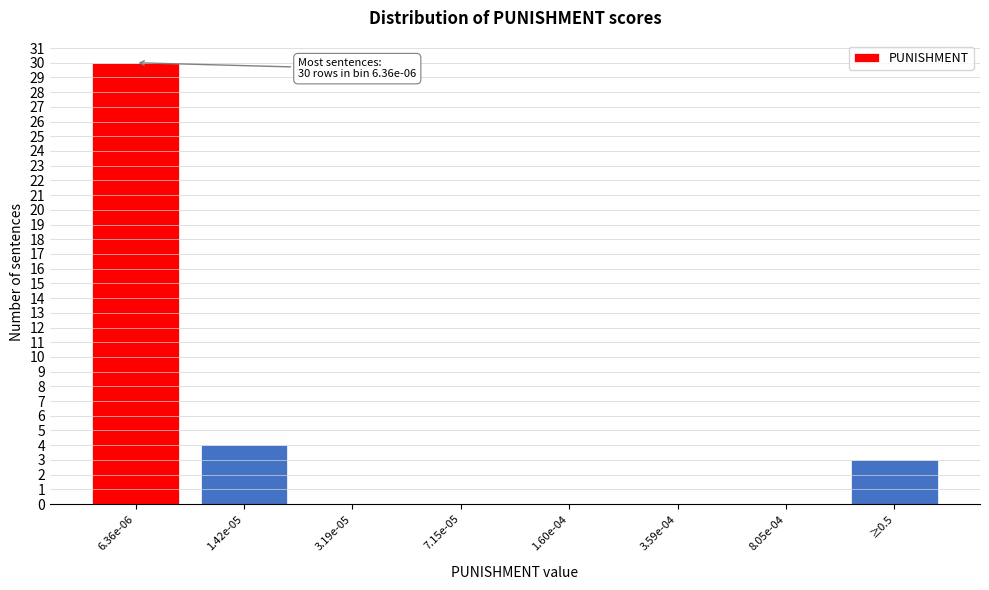

Reading left to right, list all the values displayed in this chart.

6.36e-06=30	1.42e-05=4	3.19e-05=0	7.15e-05=0	1.60e-04=0	3.59e-04=0	8.05e-04=0	≥0.5=3